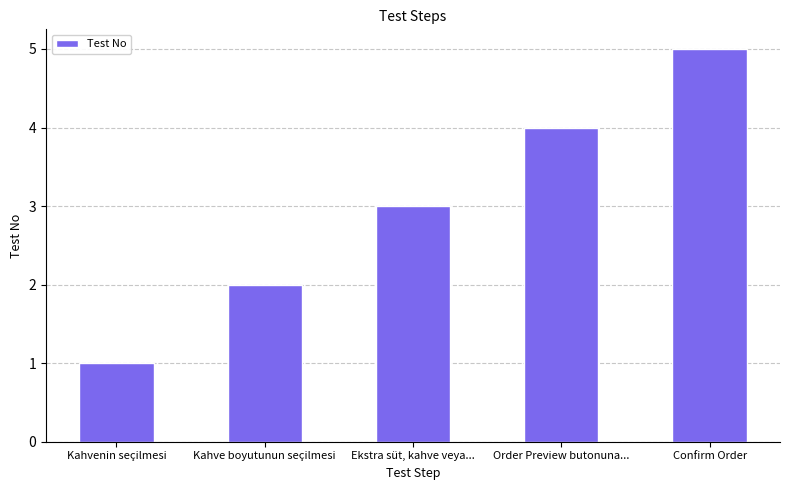

Are the bars grouped side by side (vs. stacked)?

No